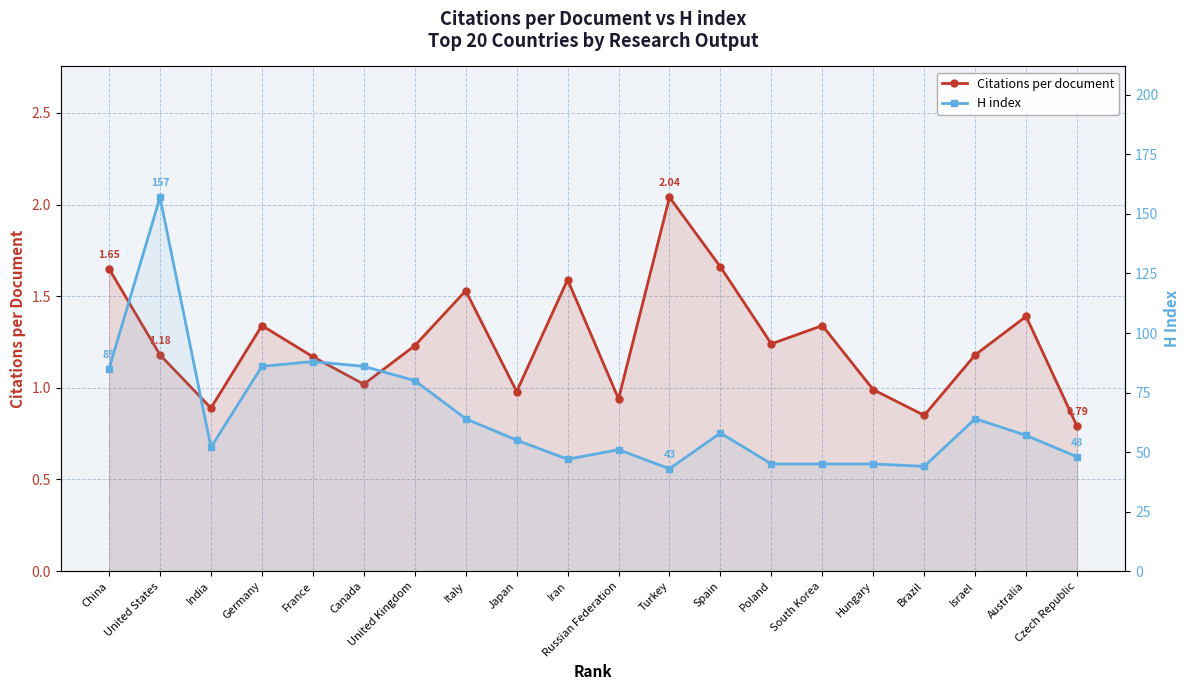

How many lines are shown in the chart?

2